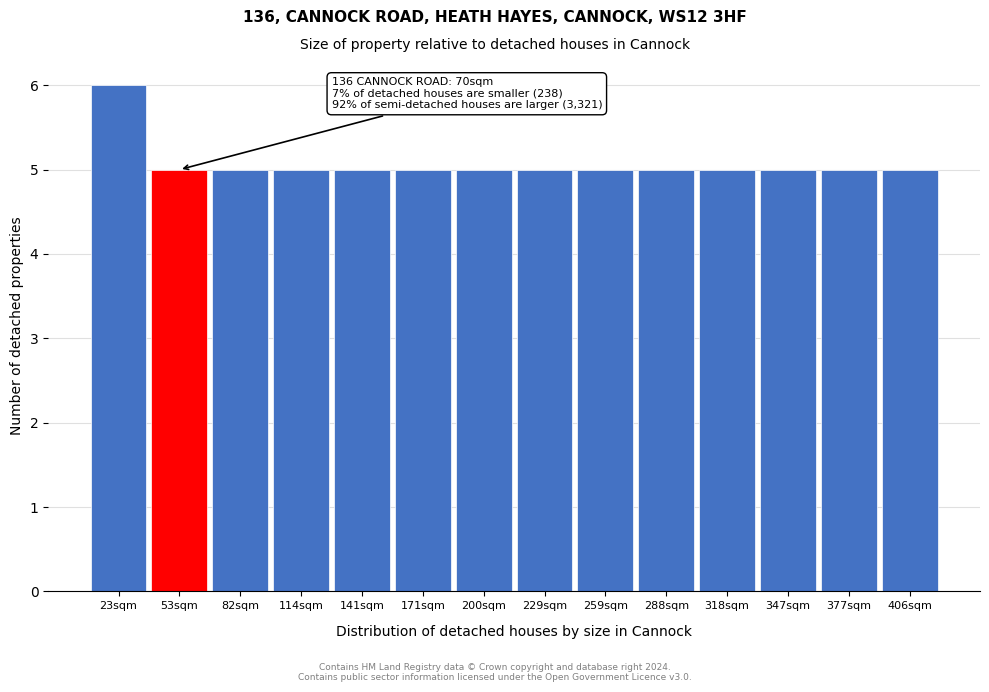

Reading left to right, list all the values displayed in this chart.

23sqm=6	53sqm=5	82sqm=5	114sqm=5	141sqm=5	171sqm=5	200sqm=5	229sqm=5	259sqm=5	288sqm=5	318sqm=5	347sqm=5	377sqm=5	406sqm=5